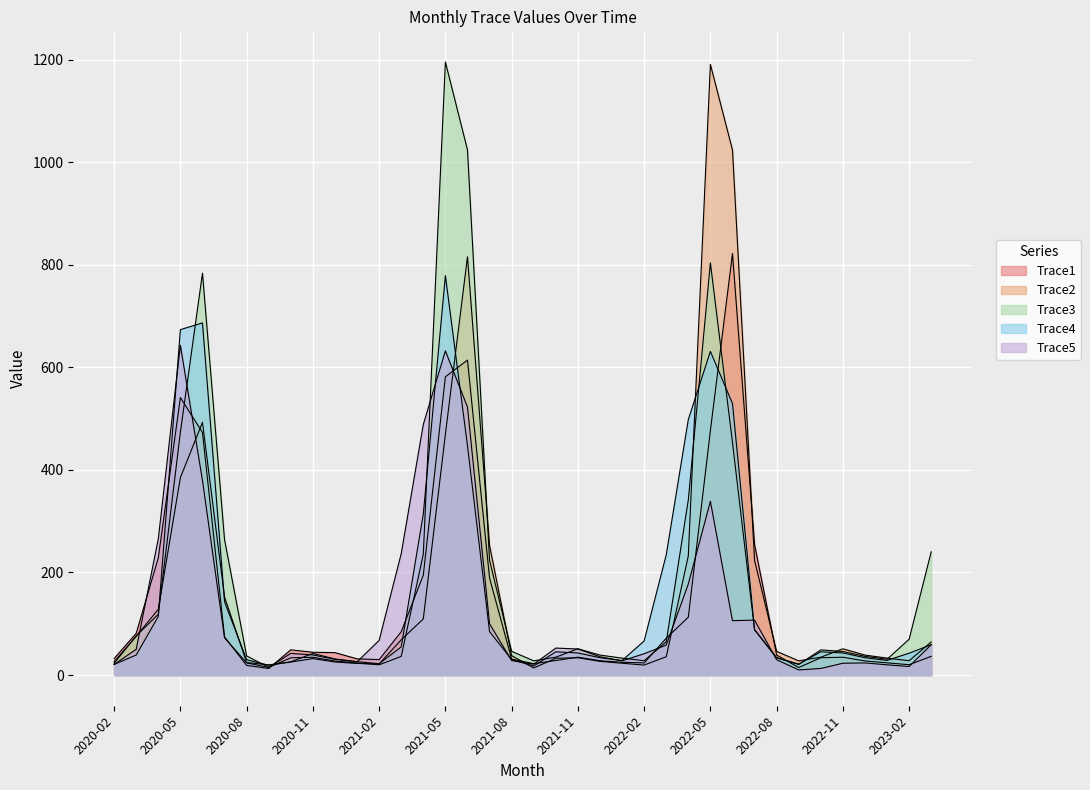

The value of Trace4 at 2020-07 is 224.6. True or false?

False